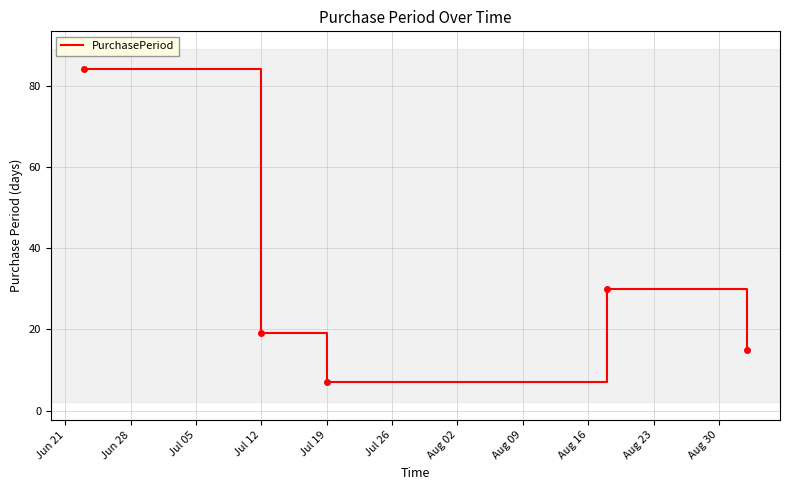

What is the sum of all values?

155